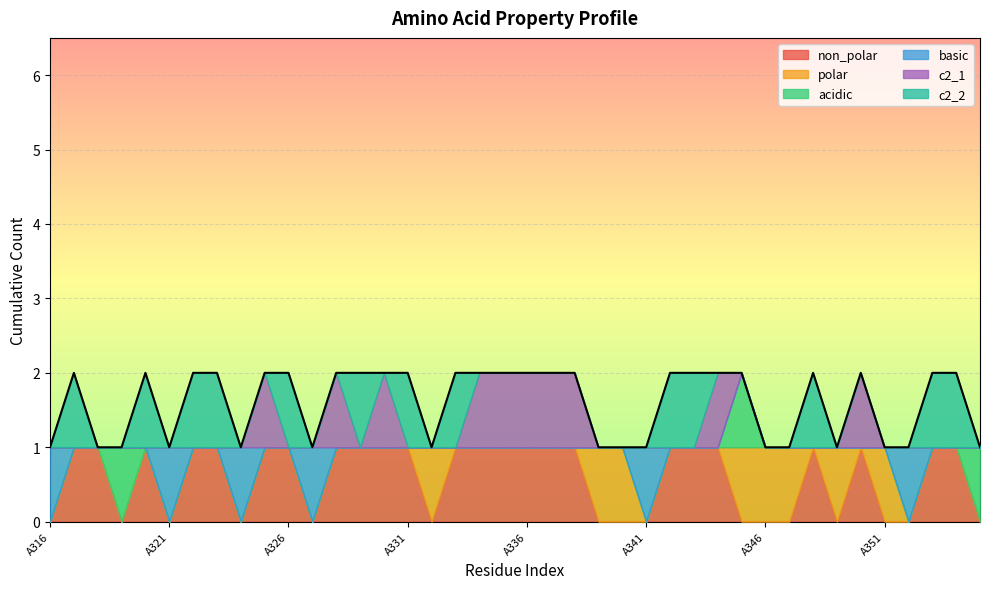

True or false: basic has more than 0 interior local peaks.

True